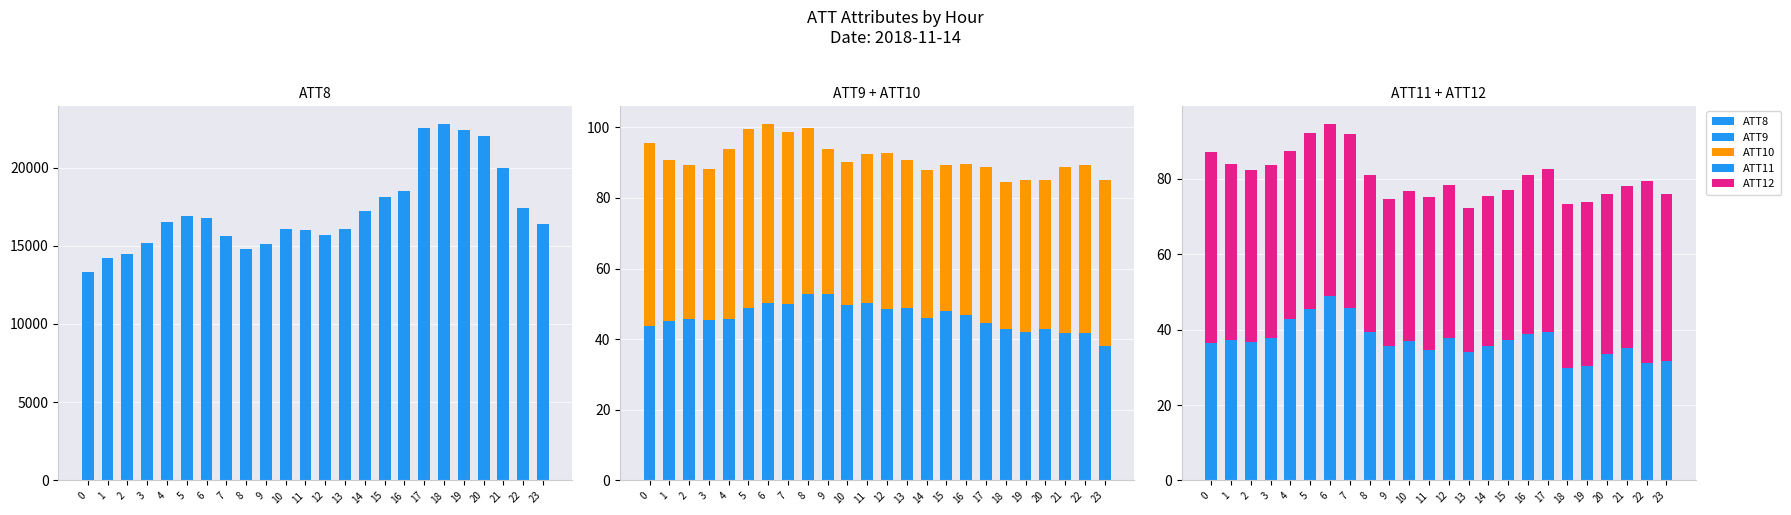

Which label corresponds to the smallest value in the chart?

18